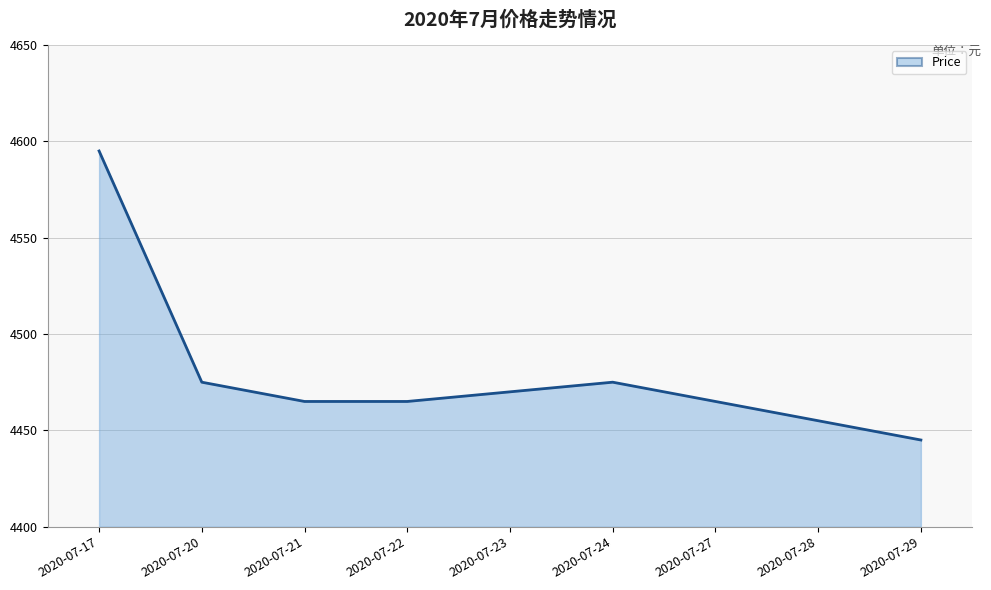

At which category does the chart reach its minimum across all series?

2020-07-29